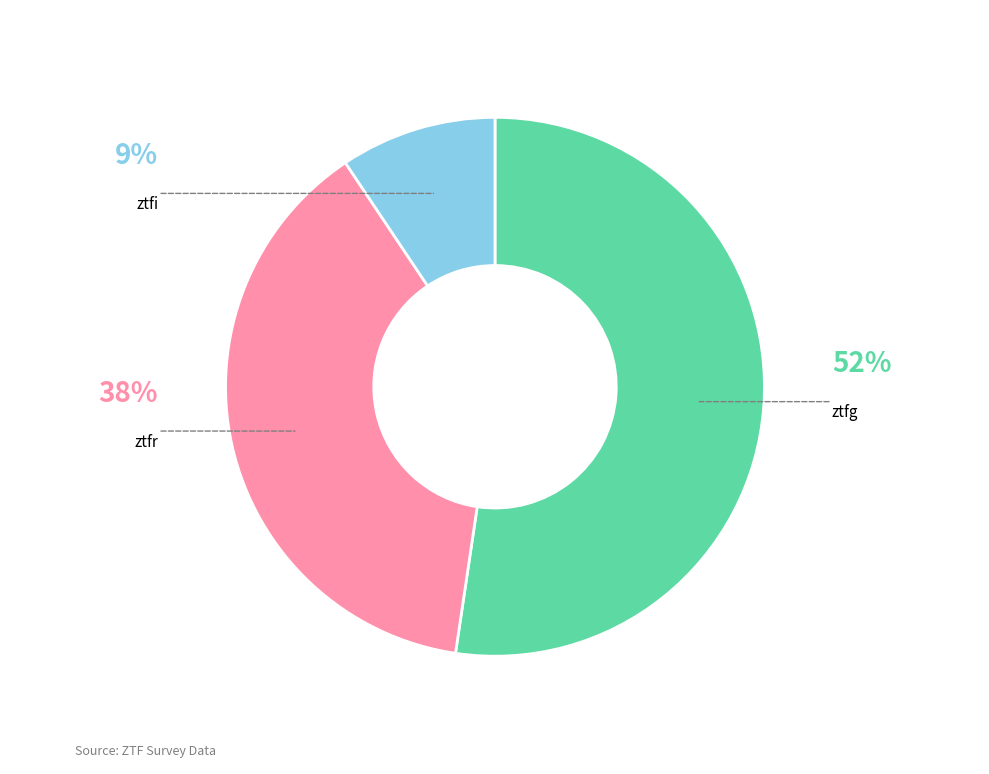

To the nearest percent, what is the difference between the largest and smallest slice percentages?

43%